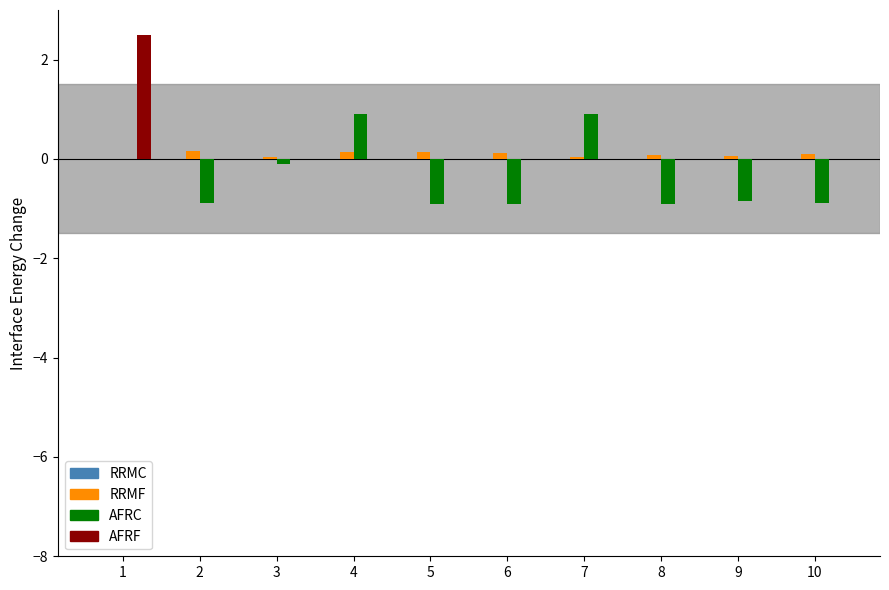

What is the maximum value shown in the chart?

2.5